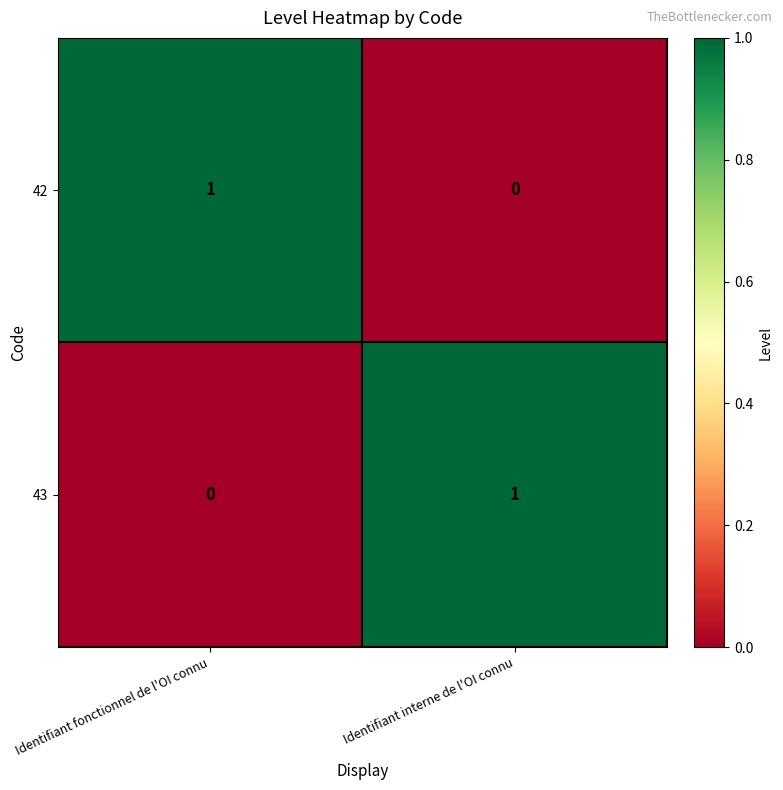

Count the number of data series in this chart.

2